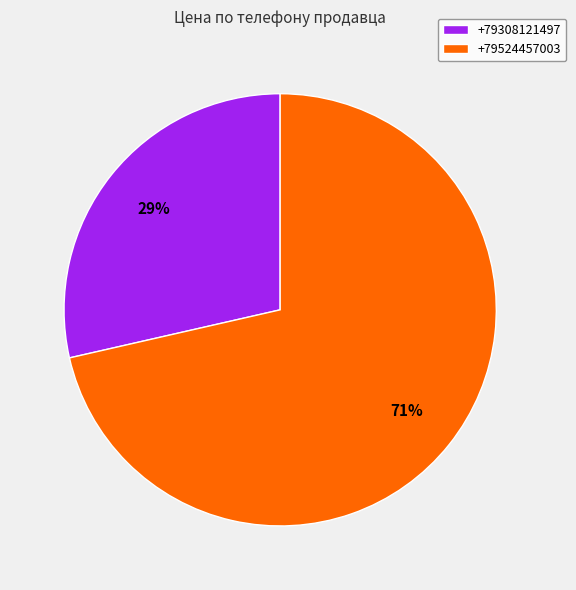

Count the number of slices in the pie.

2